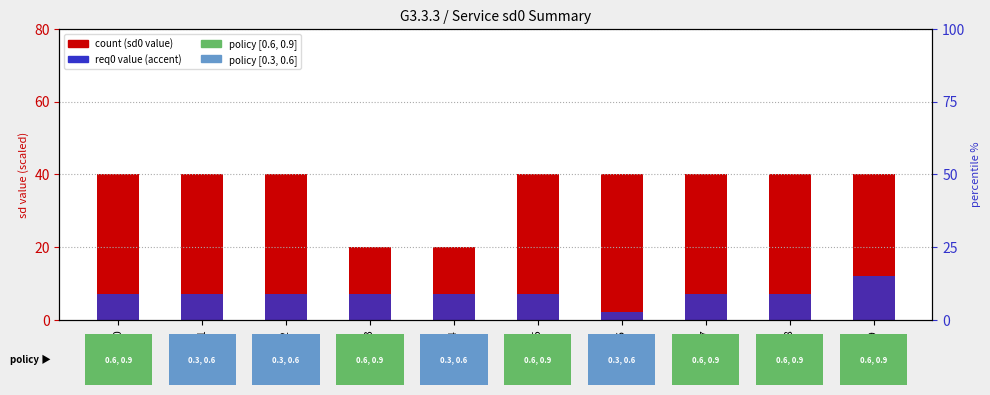

Between service5 and service0, which is larger?

service5